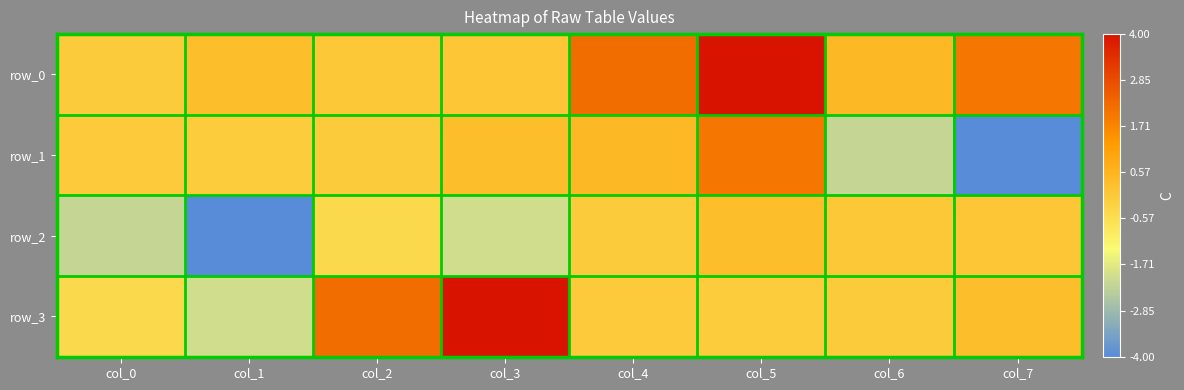

What is the highest value of the row_3 series?

4.0